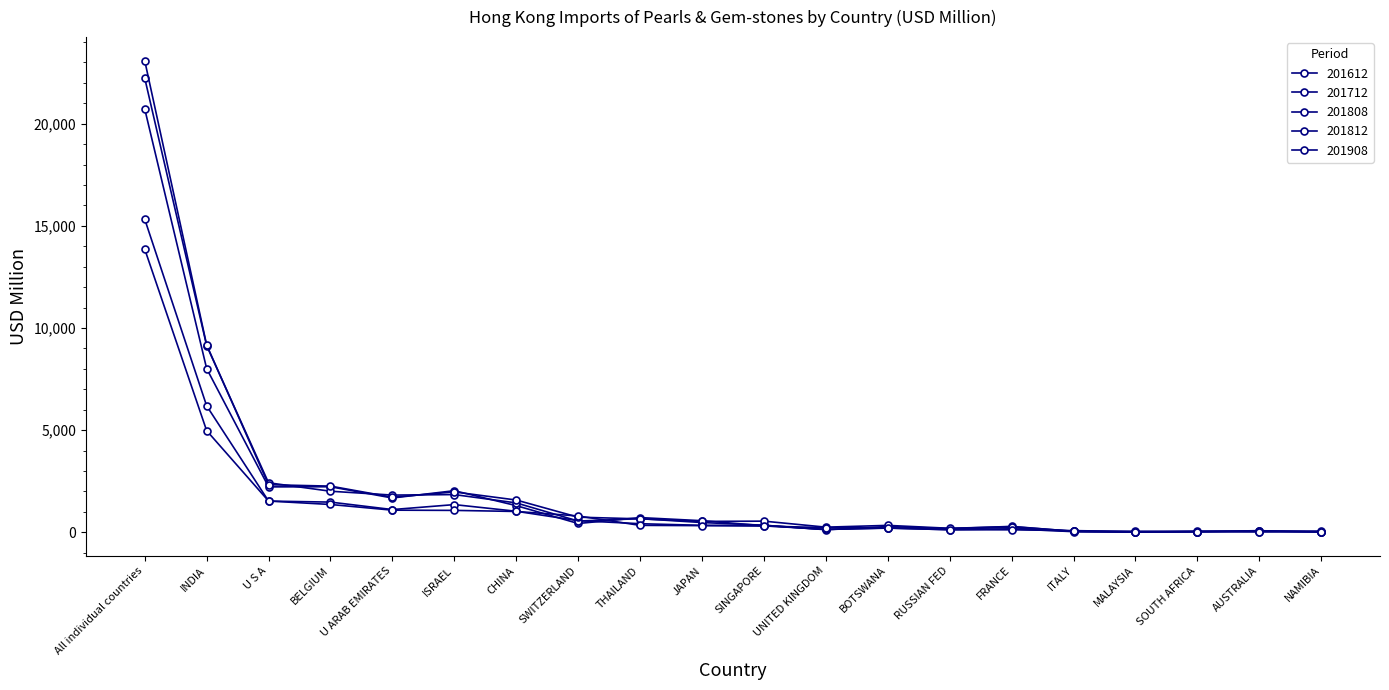

Rank the series by their maximum value, from highest to lowest.

201812, 201712, 201612, 201808, 201908